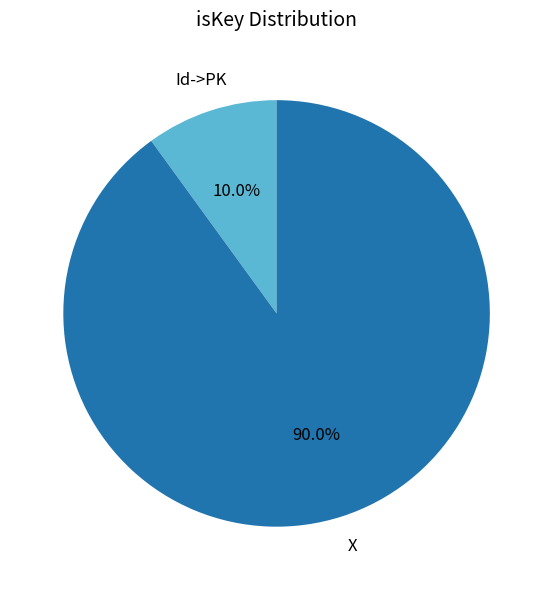

Between X and Id->PK, which is larger?

X